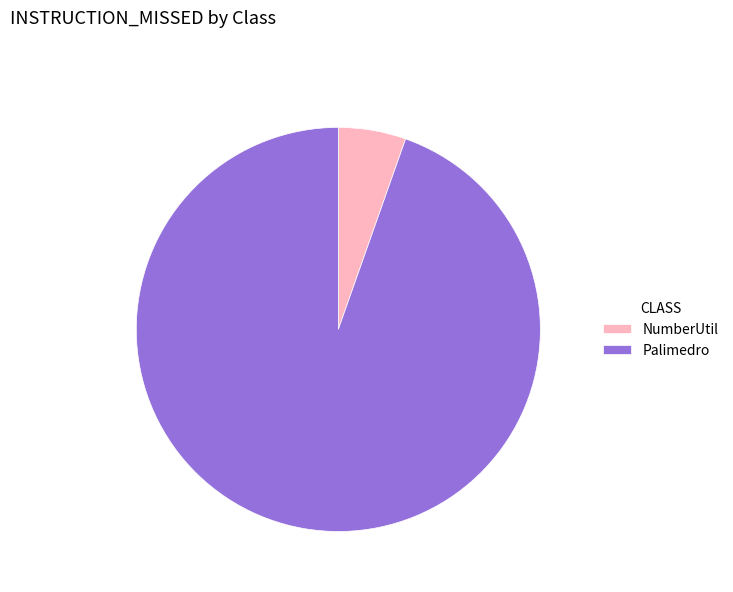

Which category accounts for the majority?

Palimedro